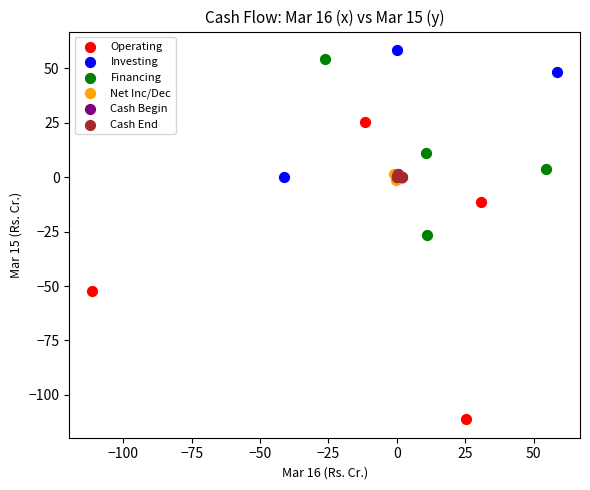

Which series reaches the maximum Y coordinate?

Investing